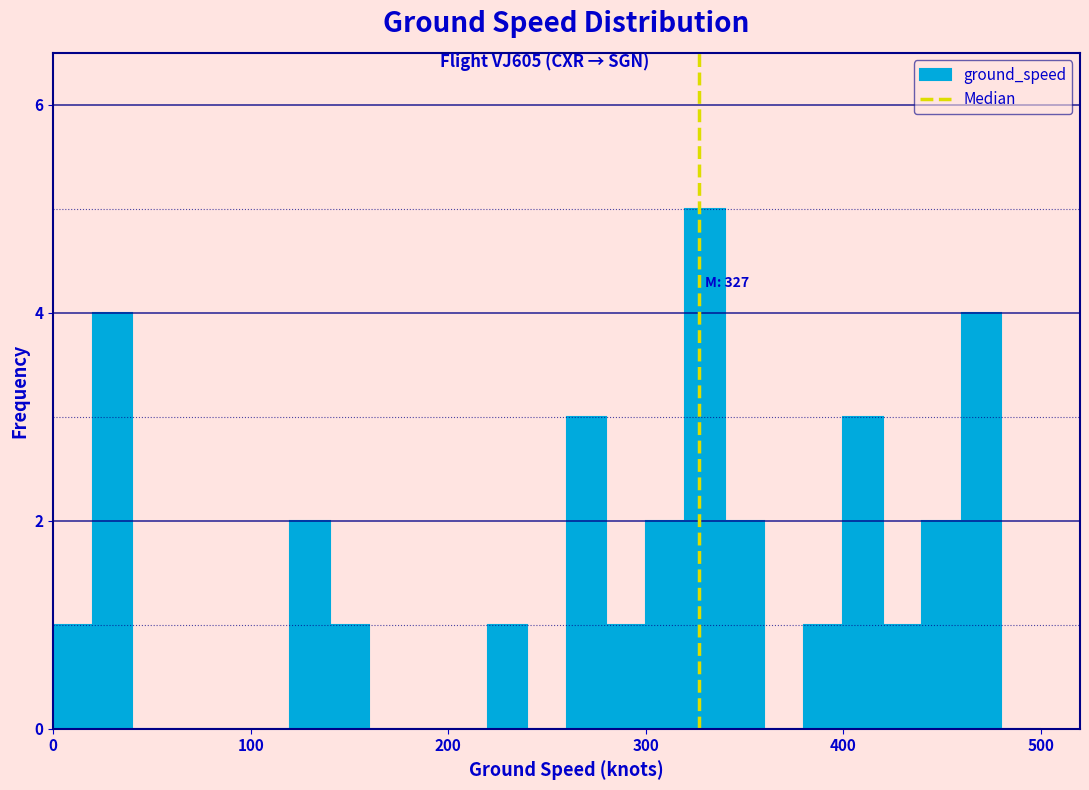

Read against the x-axis, roughly where is the centre of the tallest bar?

330